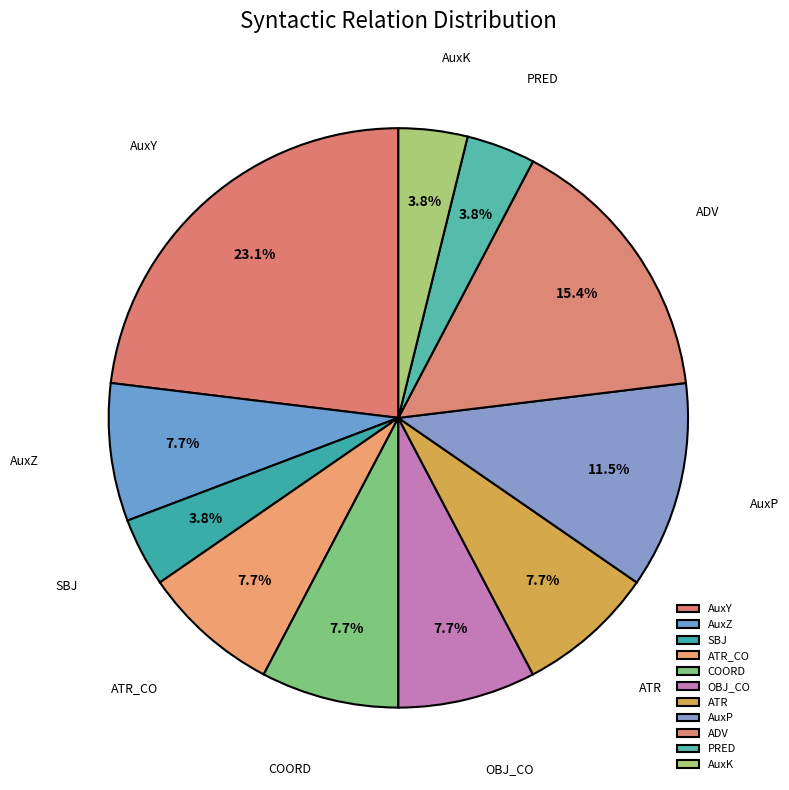

What is the largest slice in the pie chart?

AuxY